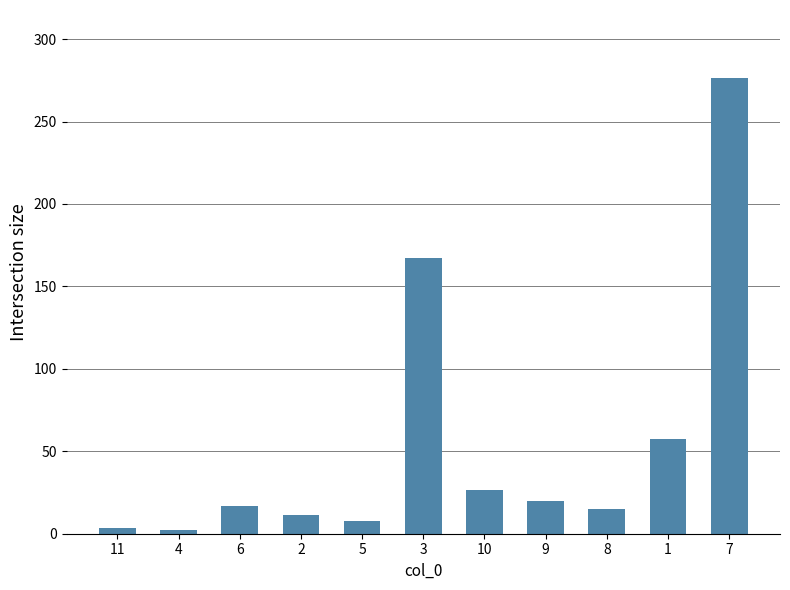

Which label corresponds to the largest value in the chart?

7